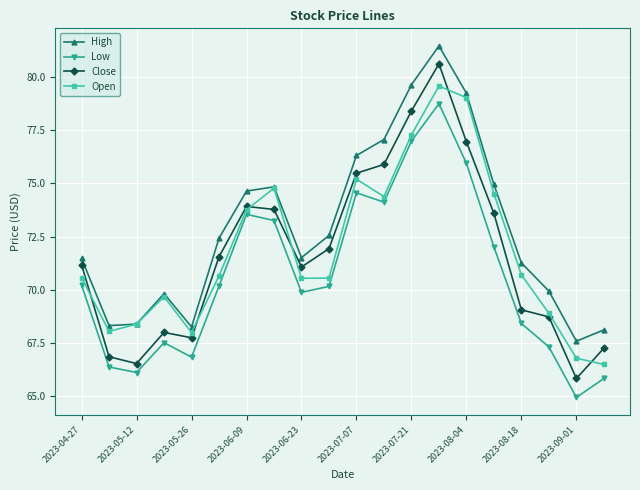

Which series has the largest total across all categories?

High